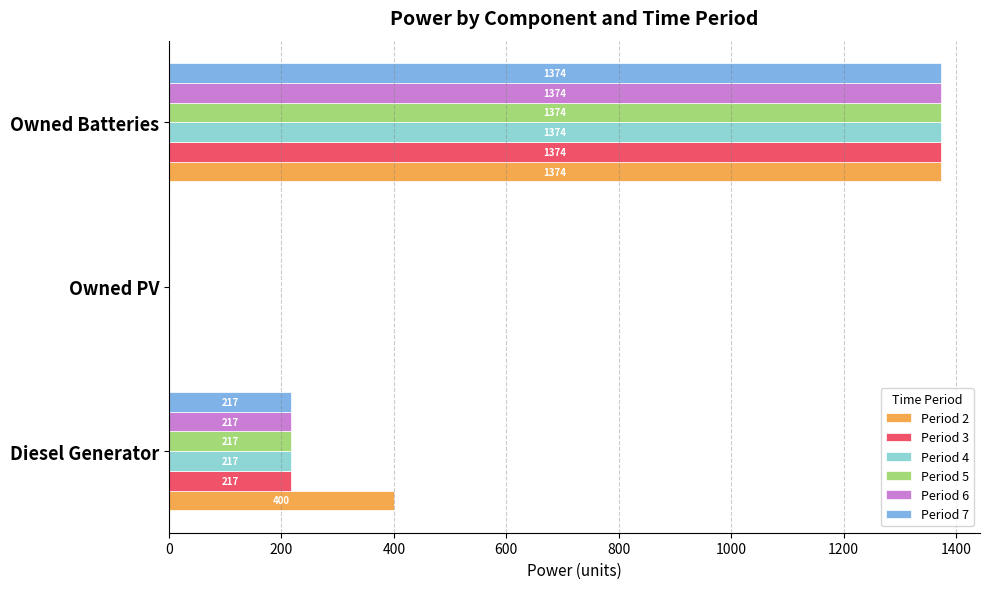

The value of Period 3 at Owned Batteries is 1374. True or false?

True